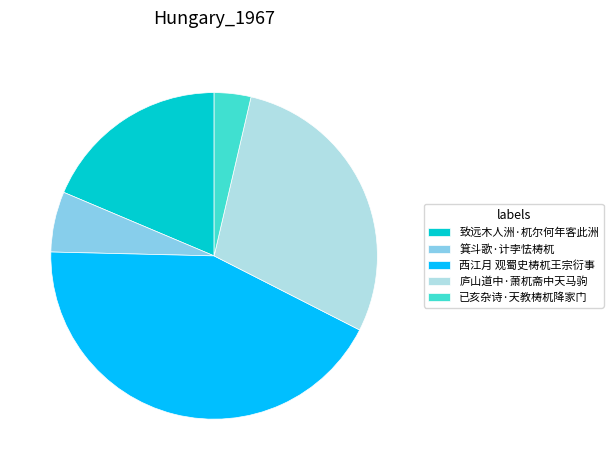

Which slice is the smallest?

已亥杂诗·天教梼杌降家门